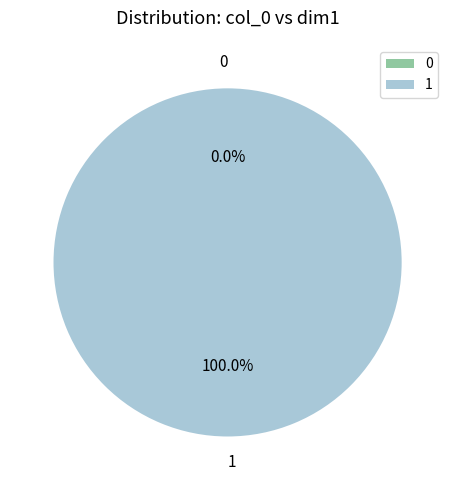

To the nearest percent, what percentage of the pie is 1?

100%